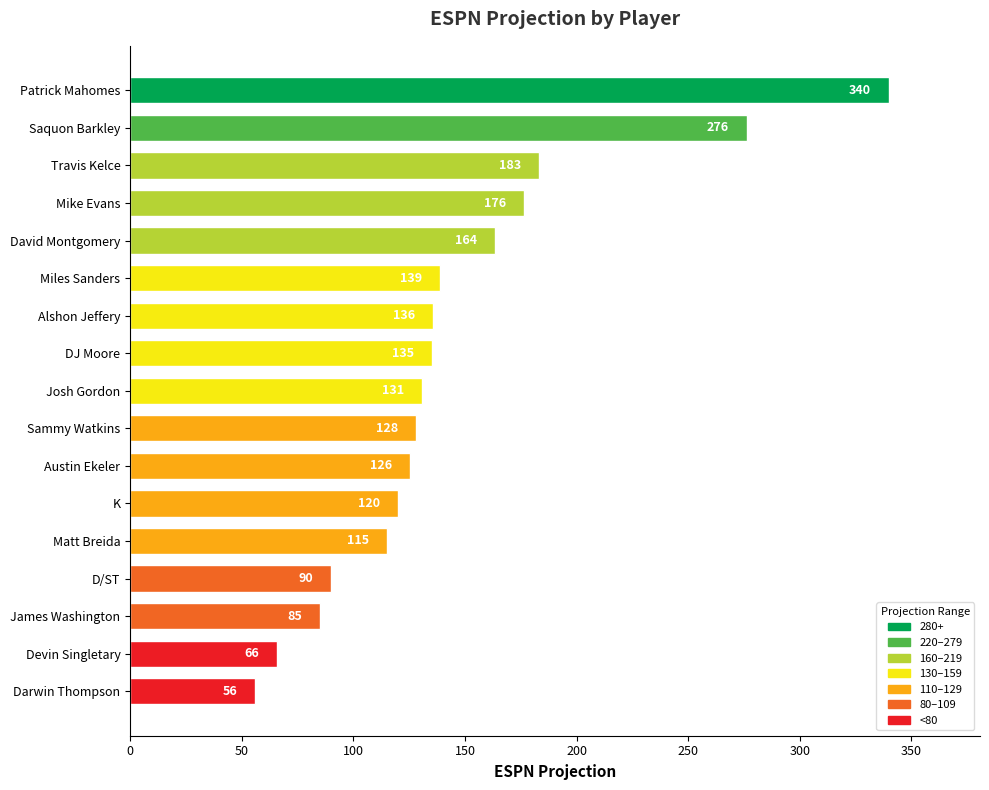

What is the ratio of the value at Travis Kelce to the value at James Washington?

2.2